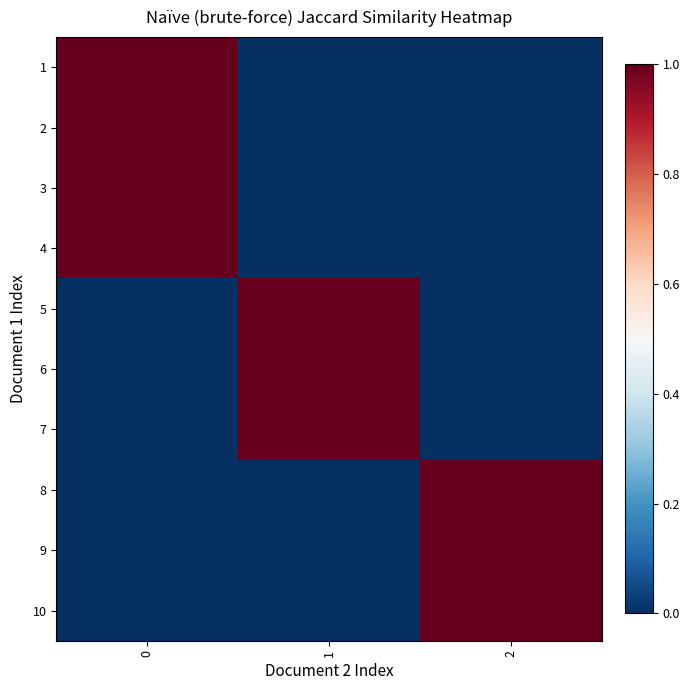

At how many categories does at least one series exceed 0?

3